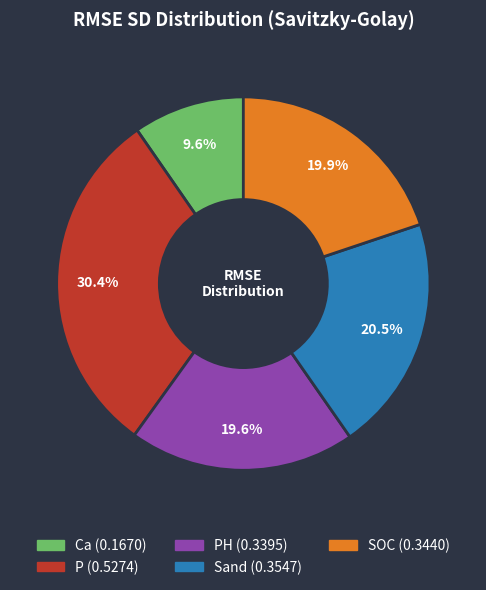

Is there a majority slice in this chart?

No